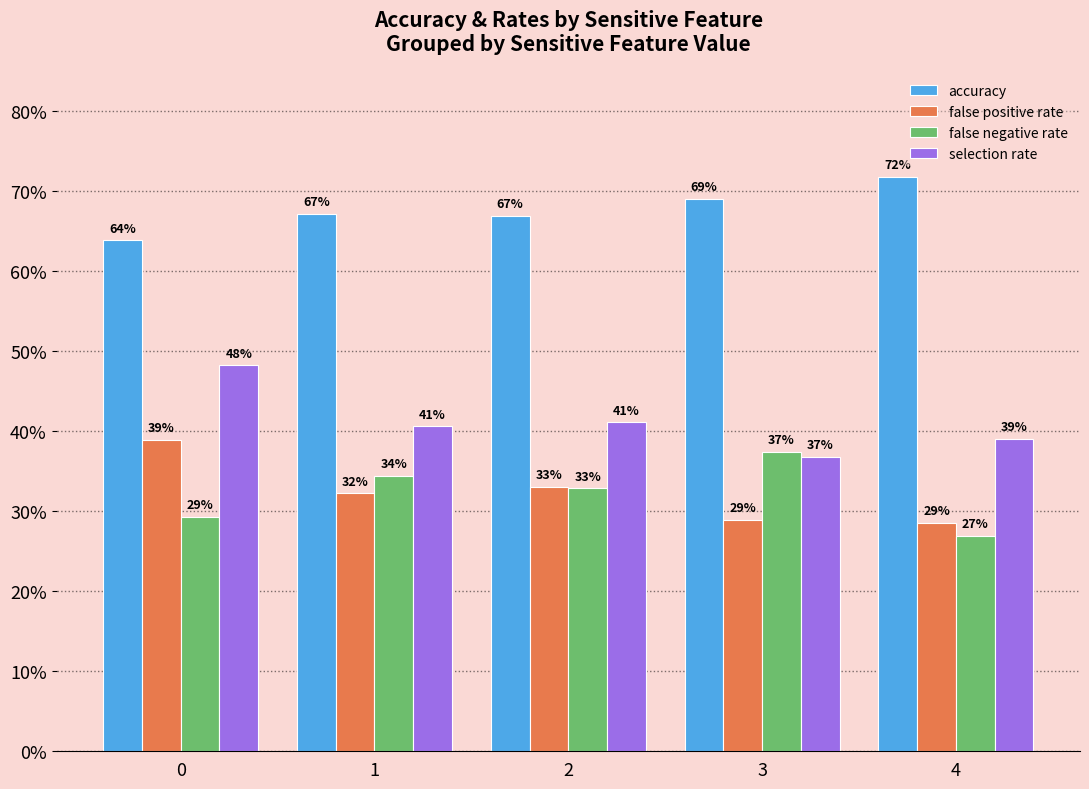

What is the difference between the maximum and minimum values in the false positive rate series?

0.1